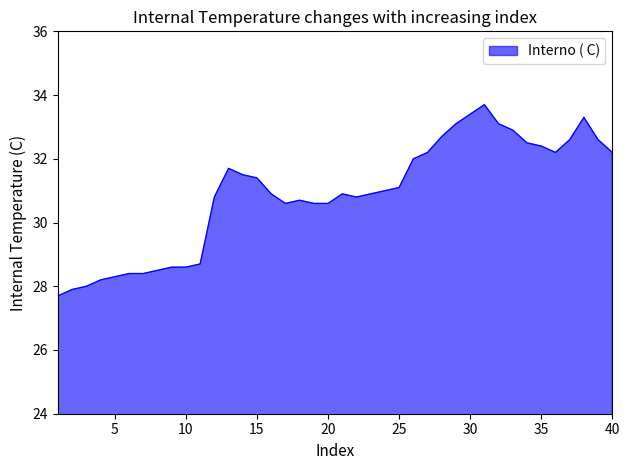

Reading left to right, extract all data points from this chart.

27.7	27.9	28.0	28.2	28.3	28.4	28.4	28.5	28.6	28.6	28.7	30.8	31.7	31.5	31.4	30.9	30.6	30.7	30.6	30.6	30.9	30.8	30.9	31.0	31.1	32.0	32.2	32.7	33.1	33.4	33.7	33.1	32.9	32.5	32.4	32.2	32.6	33.3	32.6	32.2